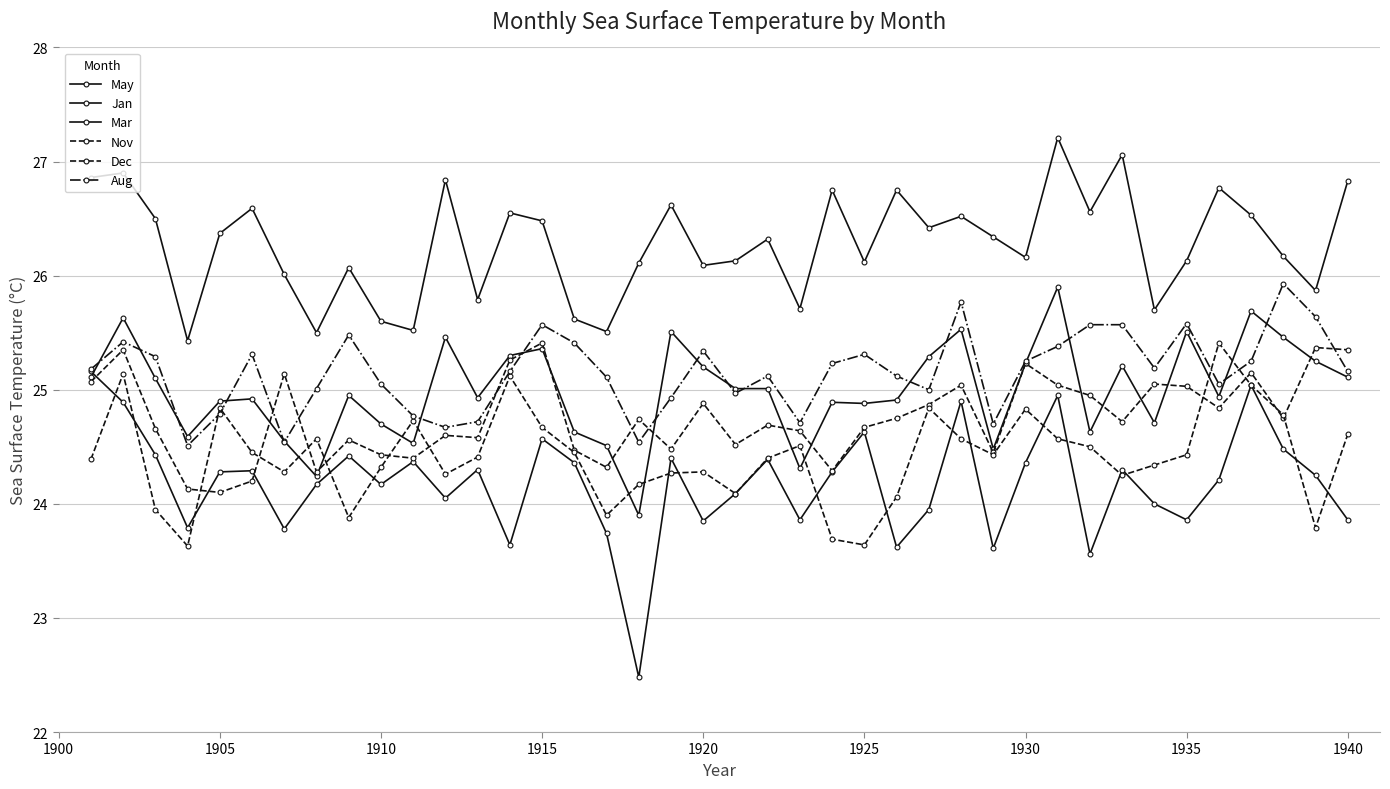

Count the number of data series in this chart.

6